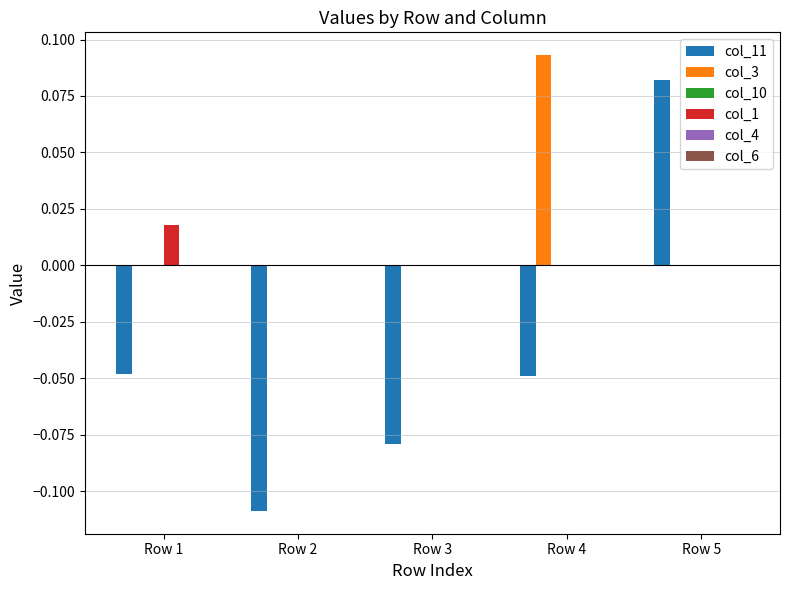

The value of col_3 at Row 2 is 0.0. True or false?

True